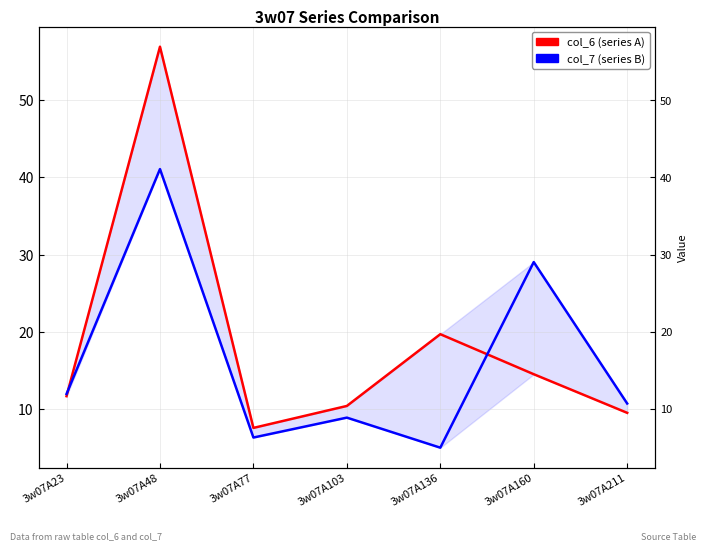

True or false: col_7 (series B) and col_6 (series A) intersect in this chart.

True